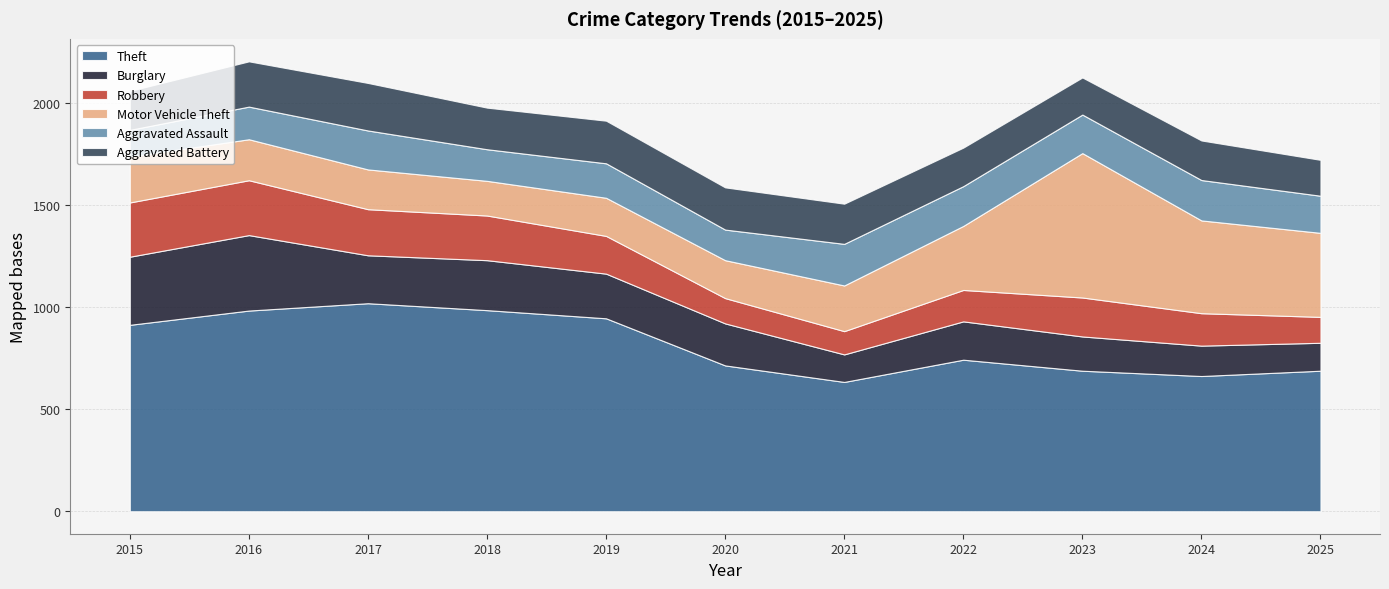

Reading left to right, list all the values displayed in this chart.

Theft: 914	984	1020	986	946	715	634	743	689	663	689
Burglary: 334	370	235	245	219	206	135	188	168	149	137
Robbery: 266	269	226	219	185	124	114	154	191	159	127
Motor Vehicle Theft: 225	201	195	170	187	186	224	314	708	455	412
Aggravated Assault: 131	160	191	155	169	150	204	195	189	198	182
Aggravated Battery: 191	222	233	204	209	207	197	189	182	194	176